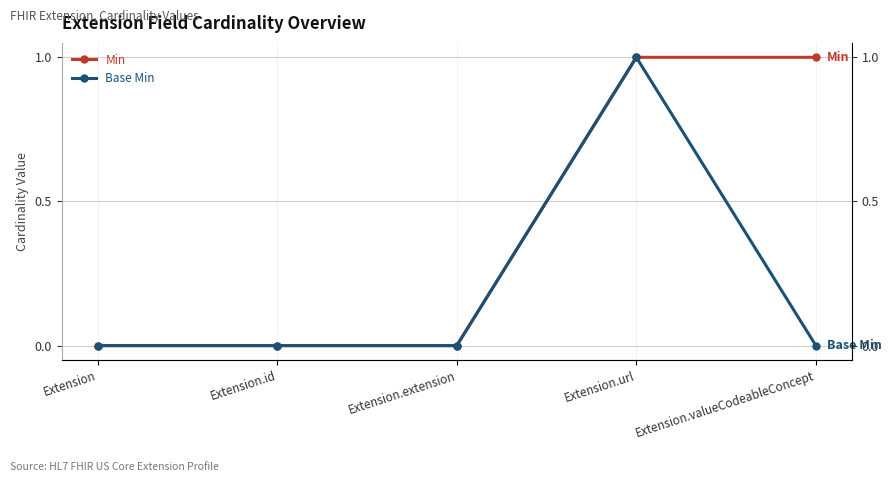

True or false: Min and Base Min intersect in this chart.

False